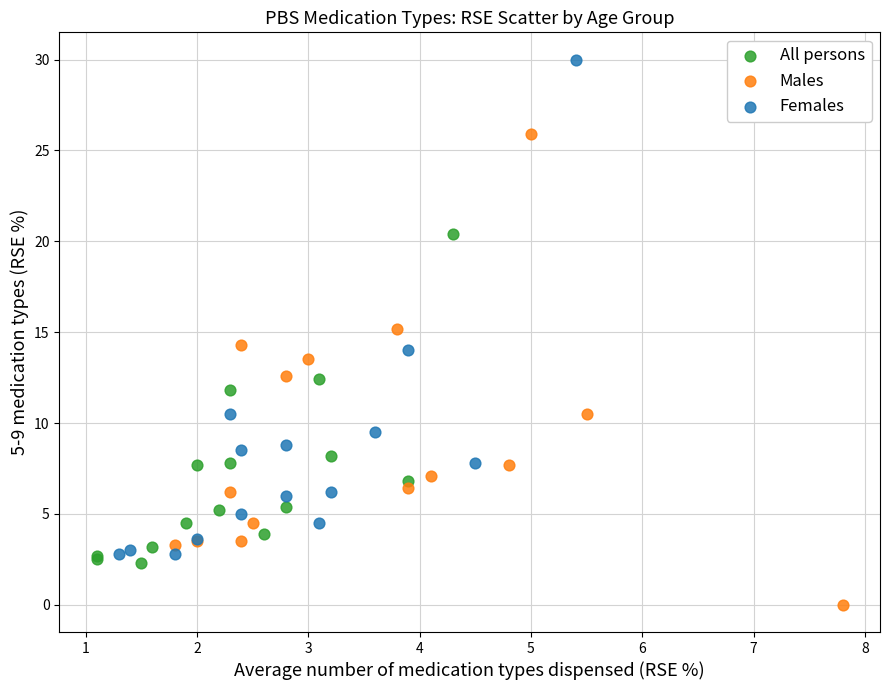

Which series contains the highest Y value?

Females